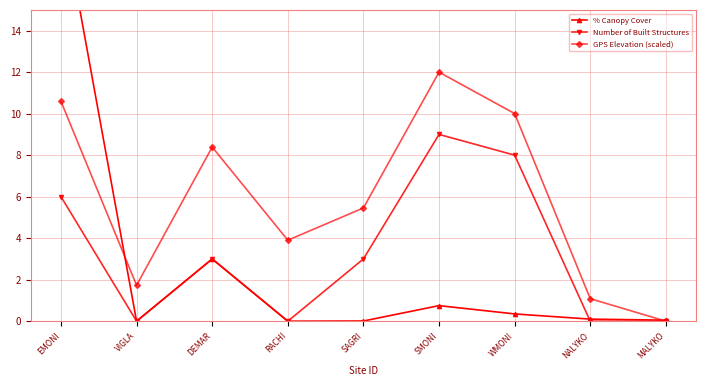

Rank the series by their maximum value, from lowest to highest.

Number of Built Structures, GPS Elevation (scaled), % Canopy Cover